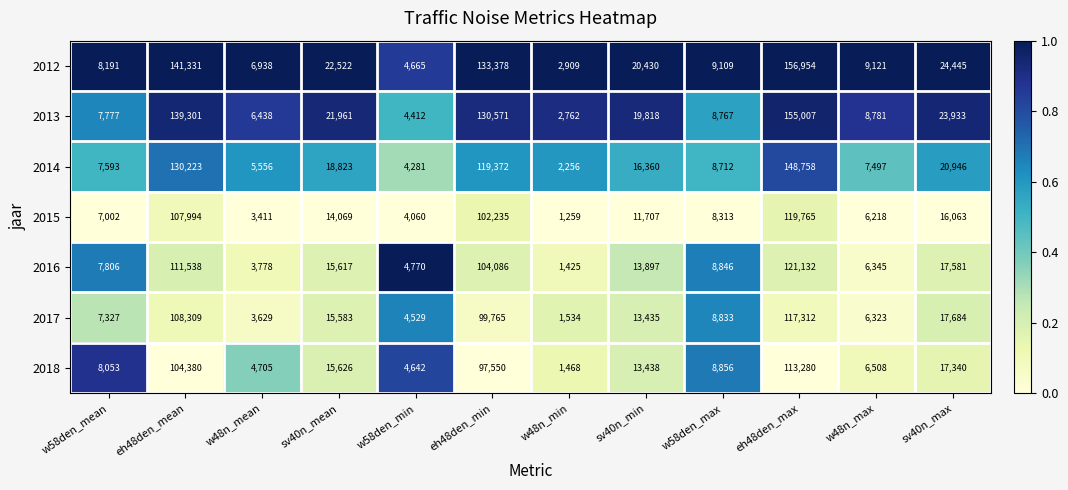

At which category does the chart reach its peak across all series?

eh48den_max